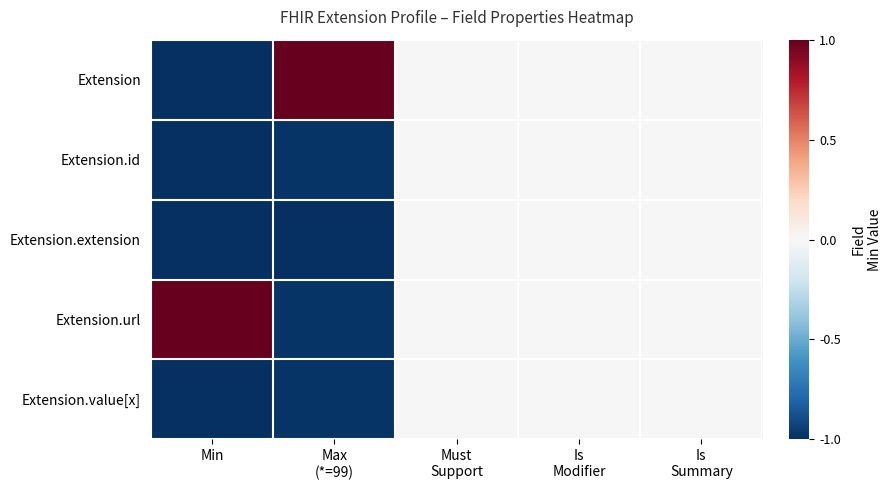

Count the number of data series in this chart.

5